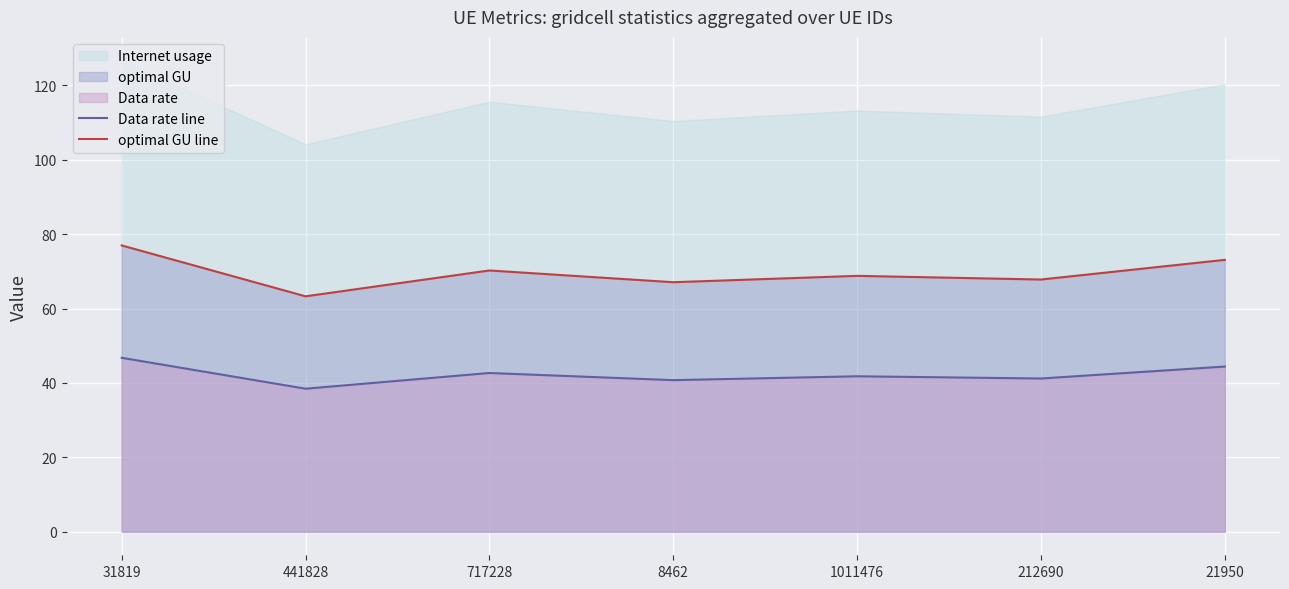

Reading left to right, extract all data points from this chart.

Data rate line: 46.8	38.5	42.7	40.8	41.8	41.2	44.4
optimal GU line: 77.0	63.3	70.3	67.1	68.8	67.8	73.1